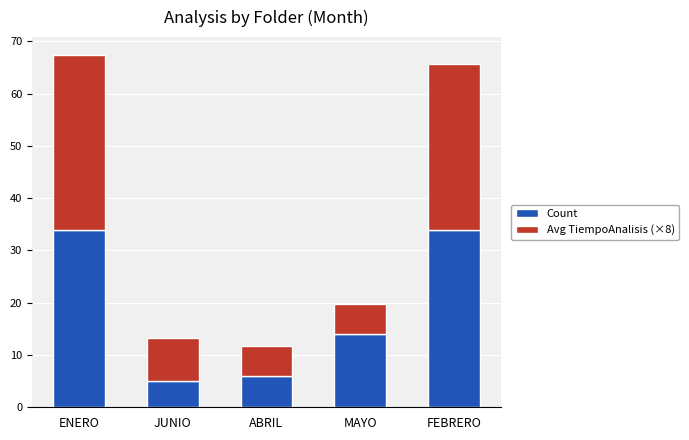

What is the difference between the maximum and minimum values in the Count series?

29.0